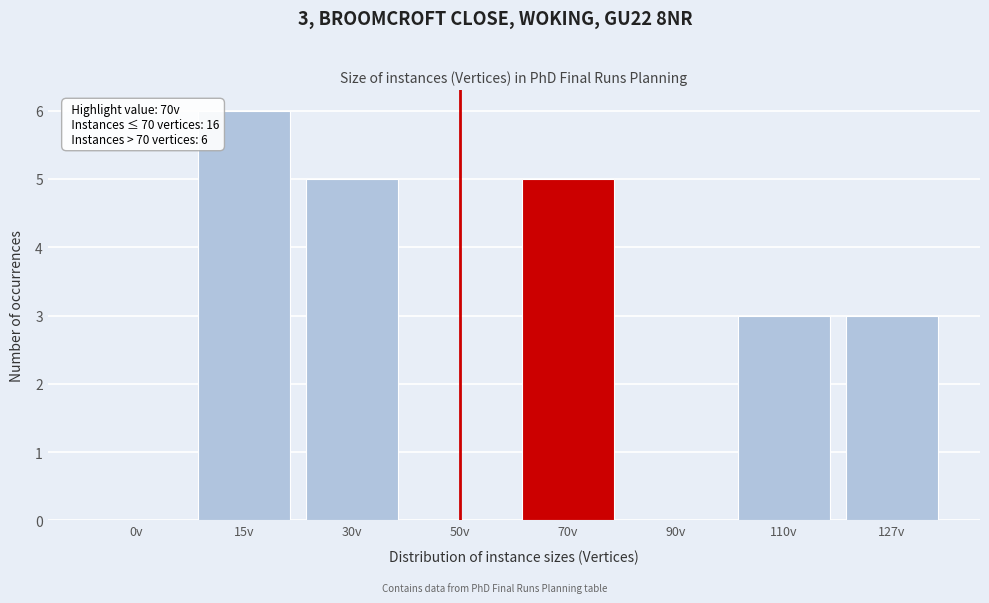

Reading left to right, what are all the values shown in this chart?

0v=0	15v=6	30v=5	50v=0	70v=5	90v=0	110v=3	127v=3